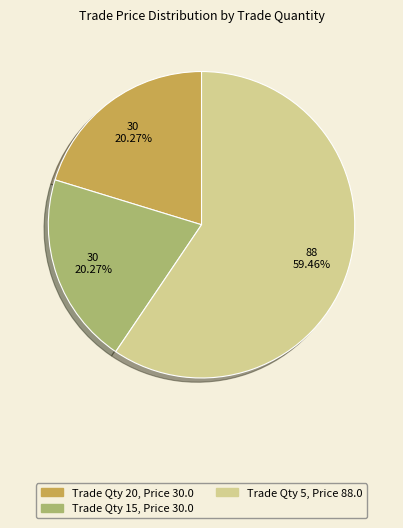

Does any single category account for the majority?

Yes